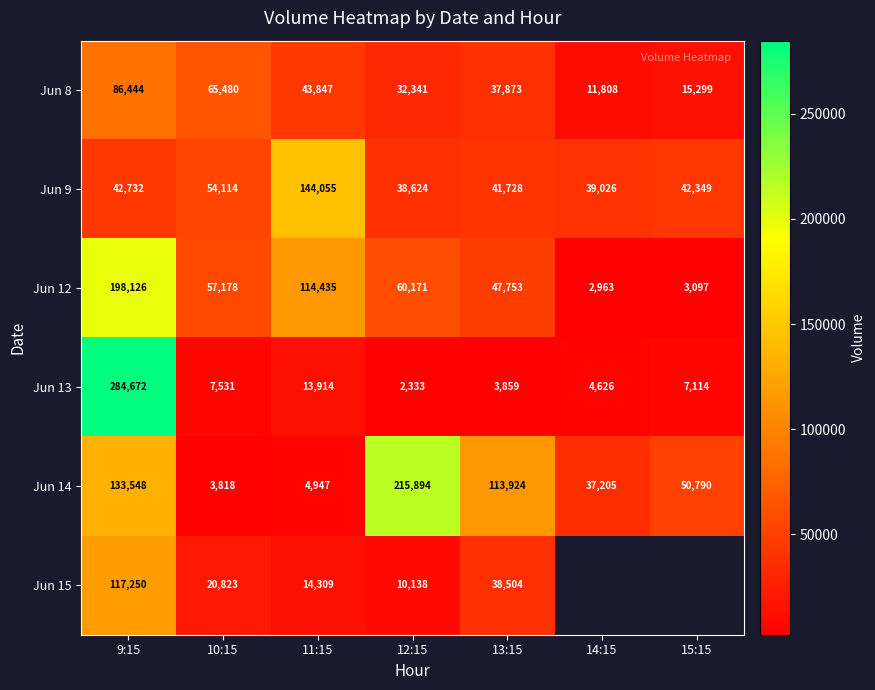

What is the greatest value displayed?

284672.0